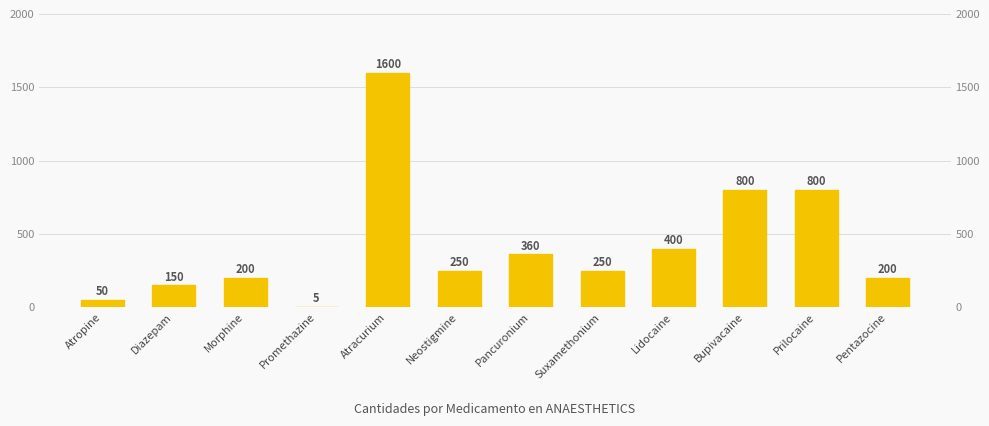

What is the maximum value shown in the chart?

1600